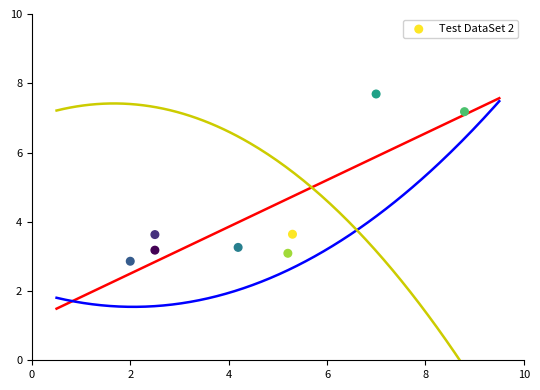

What is the range of Y values (max minus min)?

4.8